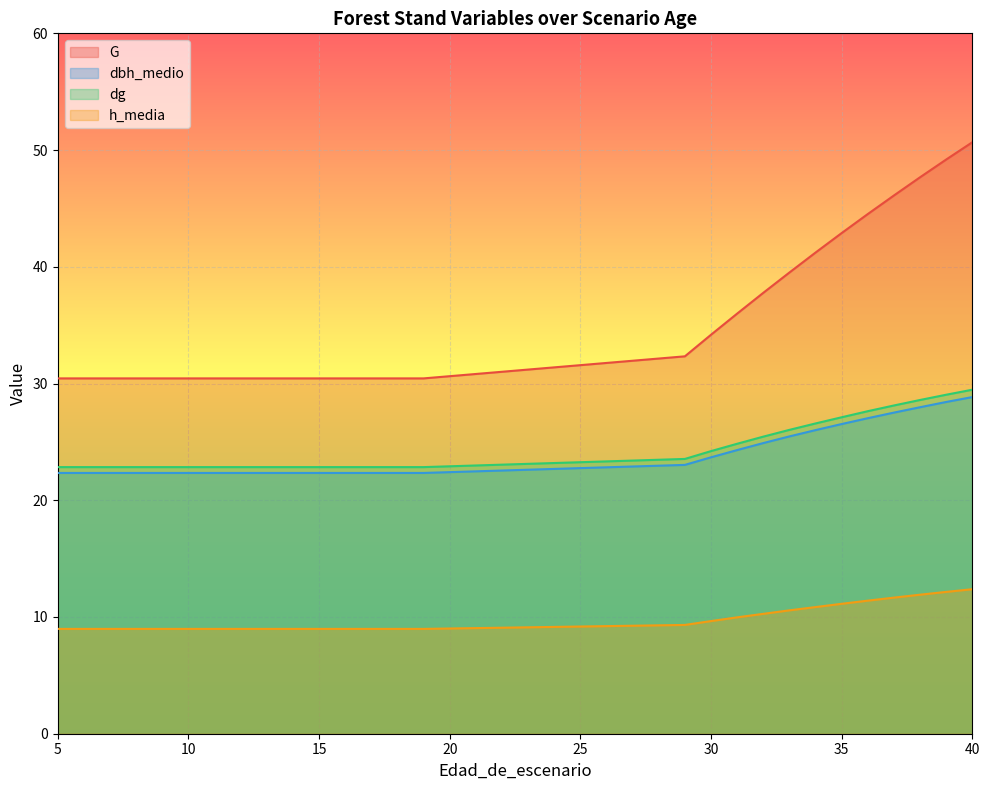

What is the difference between the highest and lowest values at 5?

21.5